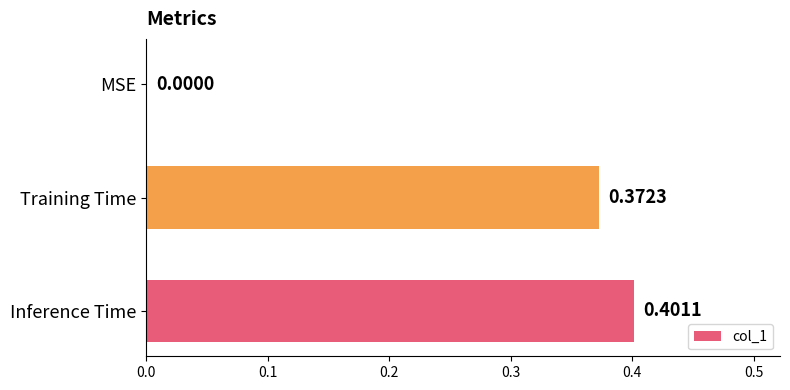

Which category has the highest value across all series?

Inference Time